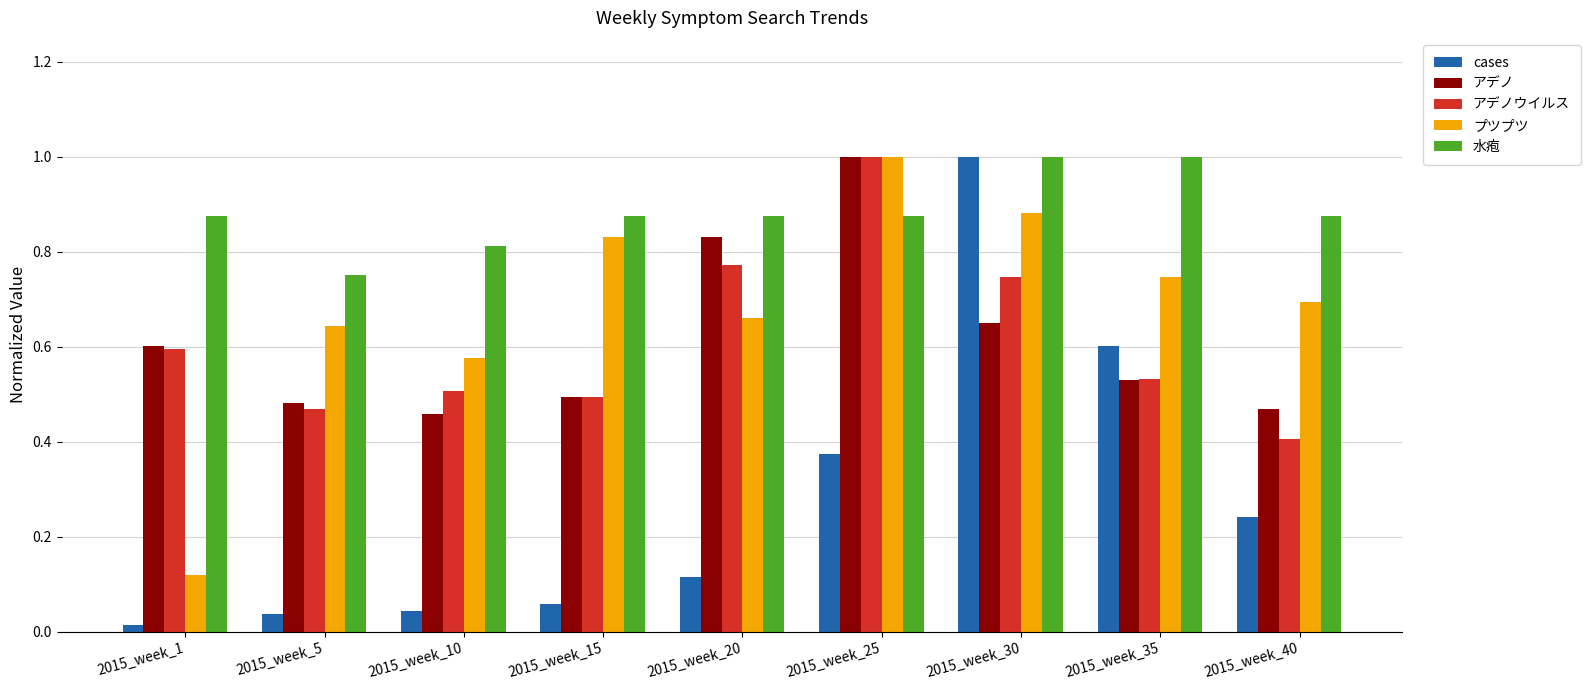

The value of cases at 2015_week_15 is 0.0. True or false?

False